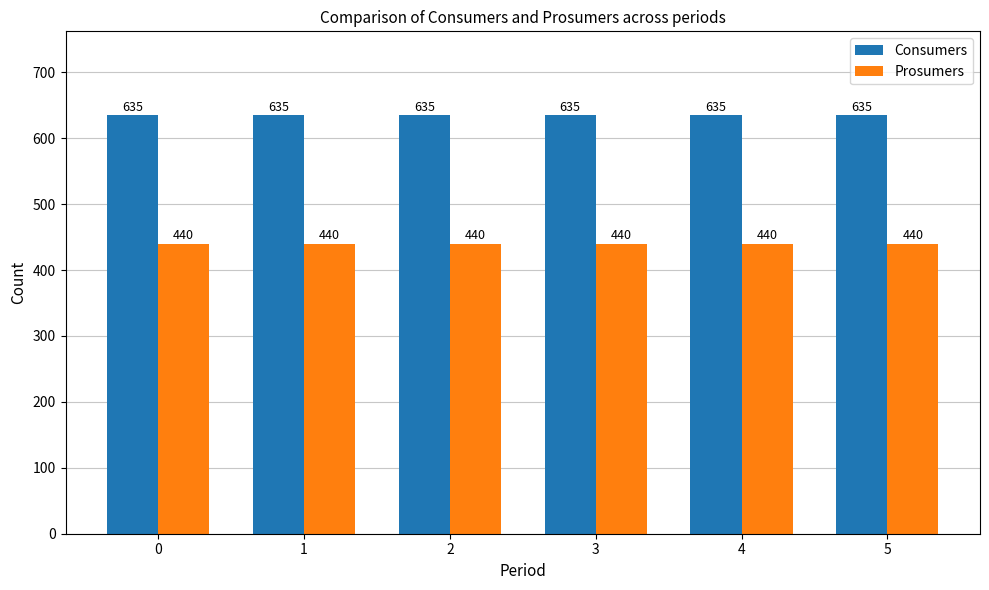

Rank the series by their average value, from lowest to highest.

Prosumers, Consumers